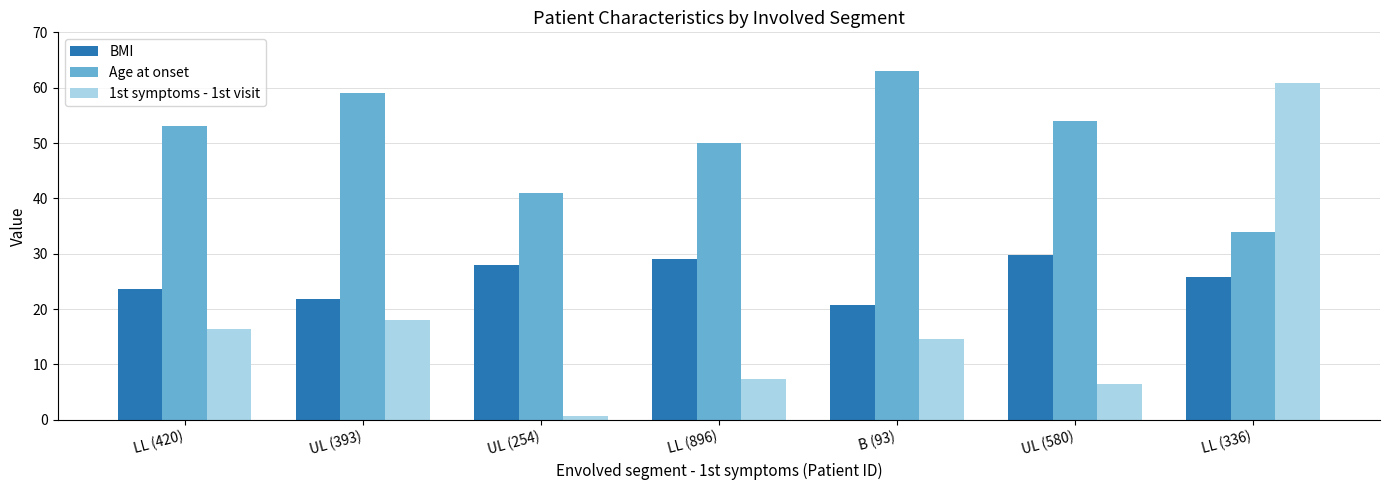

Reading right to left, what are all the values shown in this chart?

BMI: LL (336)=25.8	UL (580)=29.8	B (93)=20.7	LL (896)=29.1	UL (254)=28.0	UL (393)=21.9	LL (420)=23.5
Age at onset: LL (336)=34.0	UL (580)=54.0	B (93)=63.0	LL (896)=50.0	UL (254)=41.0	UL (393)=59.0	LL (420)=53.0
1st symptoms - 1st visit: LL (336)=60.9	UL (580)=6.5	B (93)=14.5	LL (896)=7.4	UL (254)=0.7	UL (393)=18.0	LL (420)=16.3